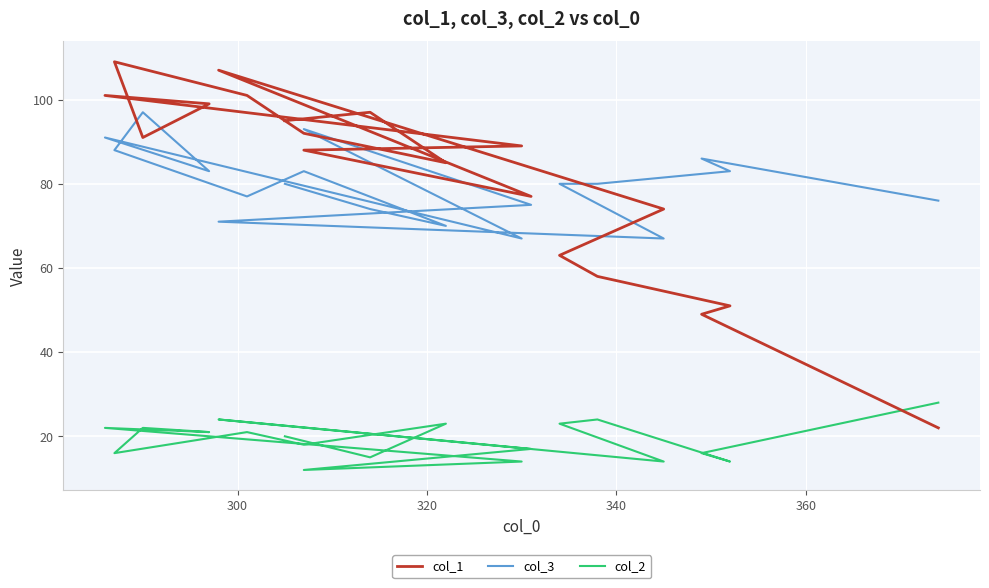

Reading left to right, extract all data points from this chart.

col_1: 22	49	51	58	63	74	107	77	88	89	101	99	91	109	101	92	85	97	95
col_3: 76	86	83	80	80	67	71	75	93	67	91	83	97	88	77	83	70	74	80
col_2: 28	16	14	24	23	14	24	17	12	14	22	21	22	16	21	18	23	15	20